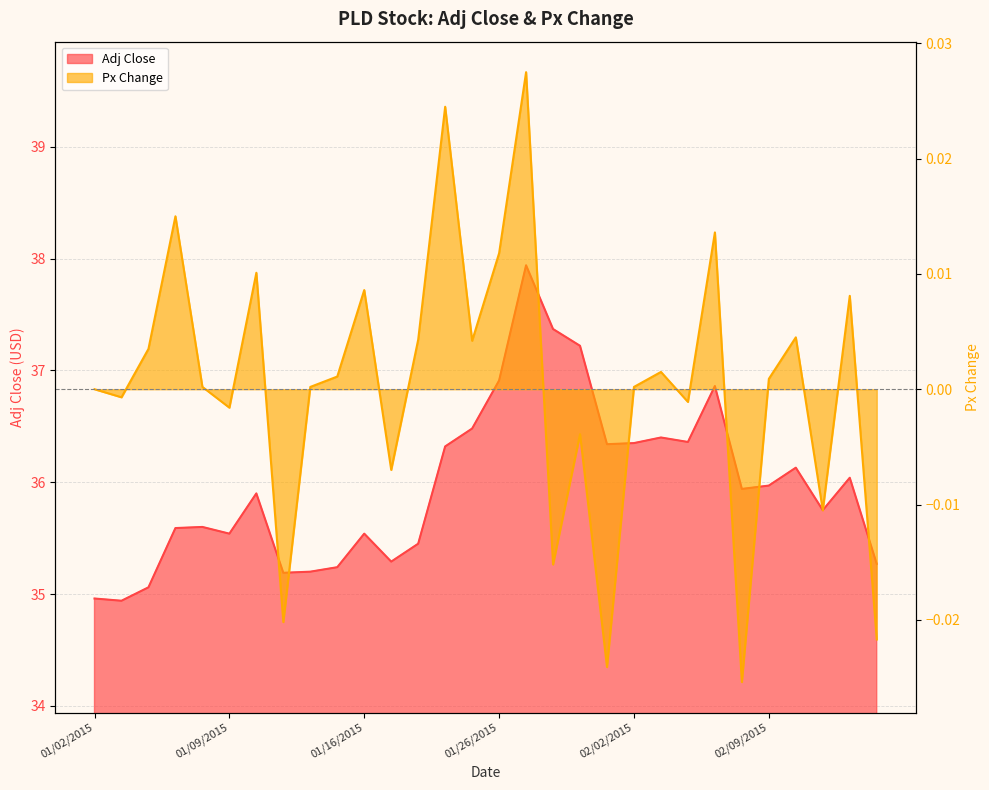

True or false: Px Change and Adj Close cross at least once.

False